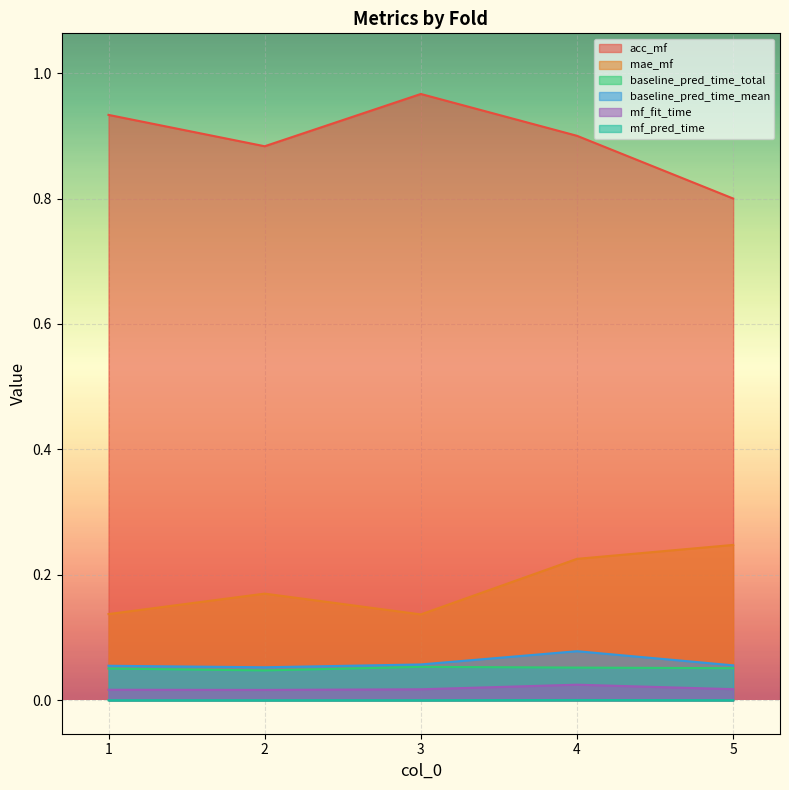

List the labels in order of mf_pred_time value, smallest first.

2, 1, 3, 5, 4